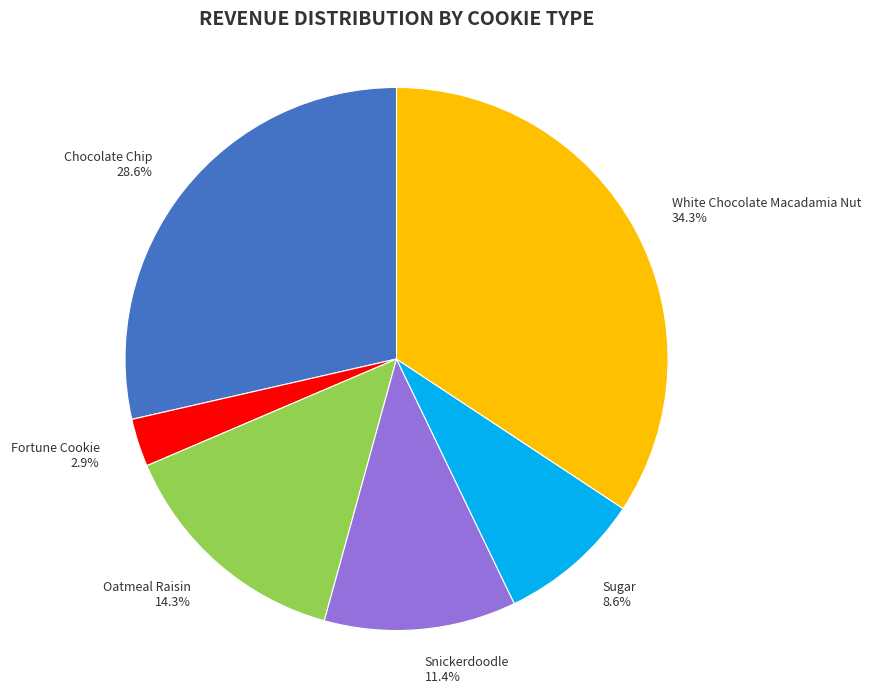

Does White Chocolate Macadamia Nut account for over 50% of the chart?

No